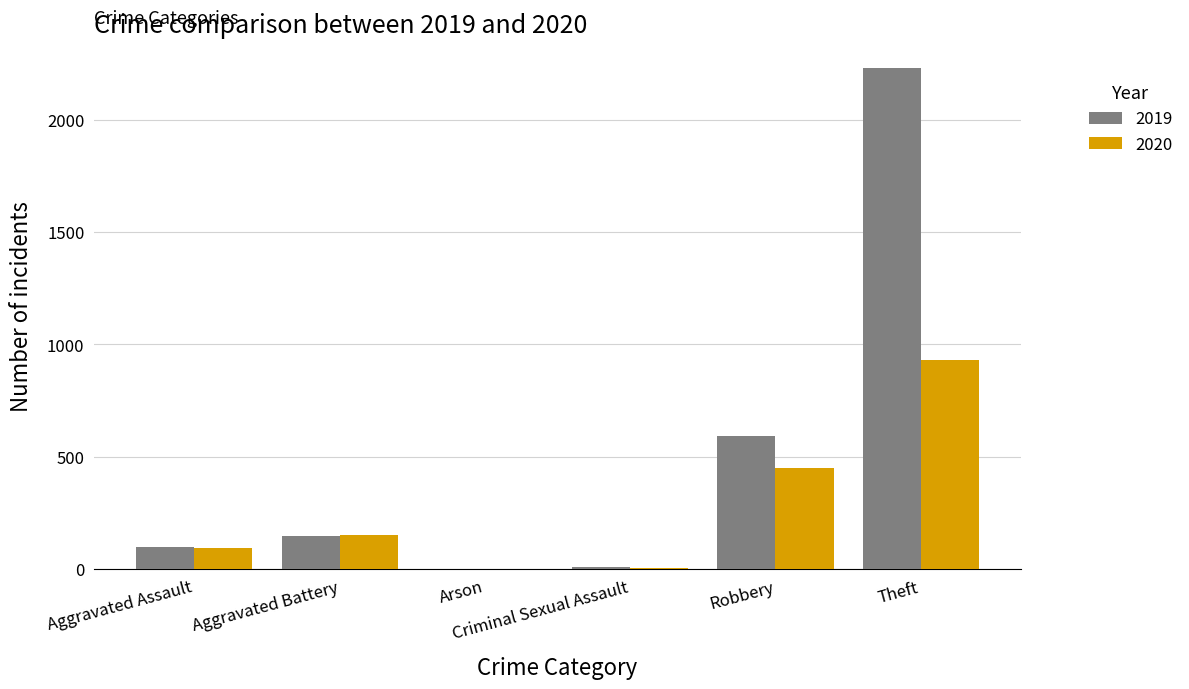

What is the highest value of the 2019 series?

2230